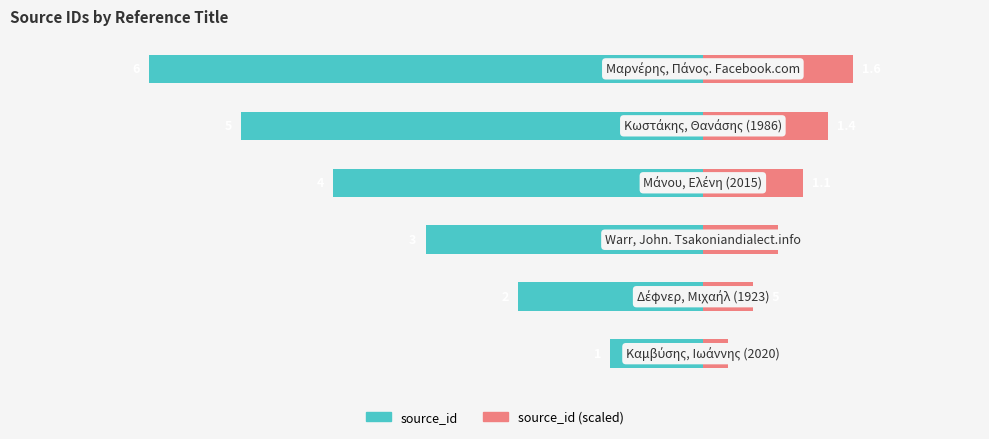

How many bars are there in each group?

2